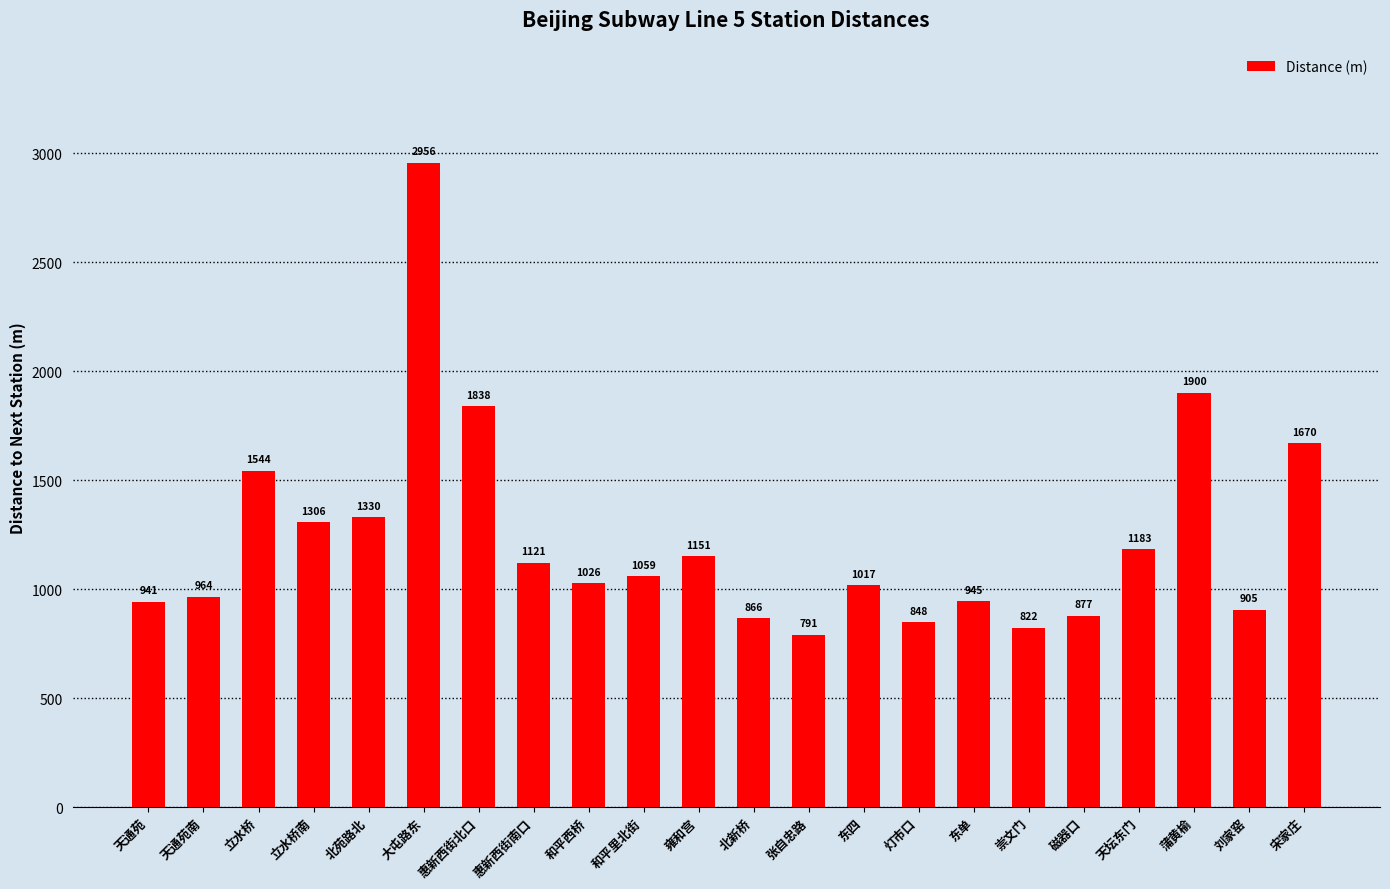

True or false: the data shows 1026 at 和平西桥.

True